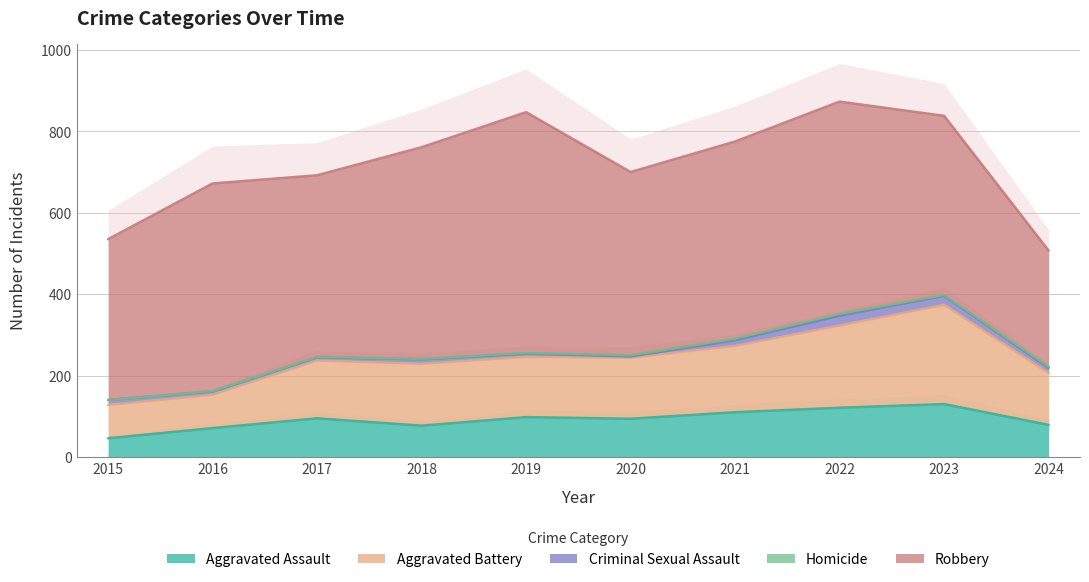

Which category has the lowest value across all series?

2015